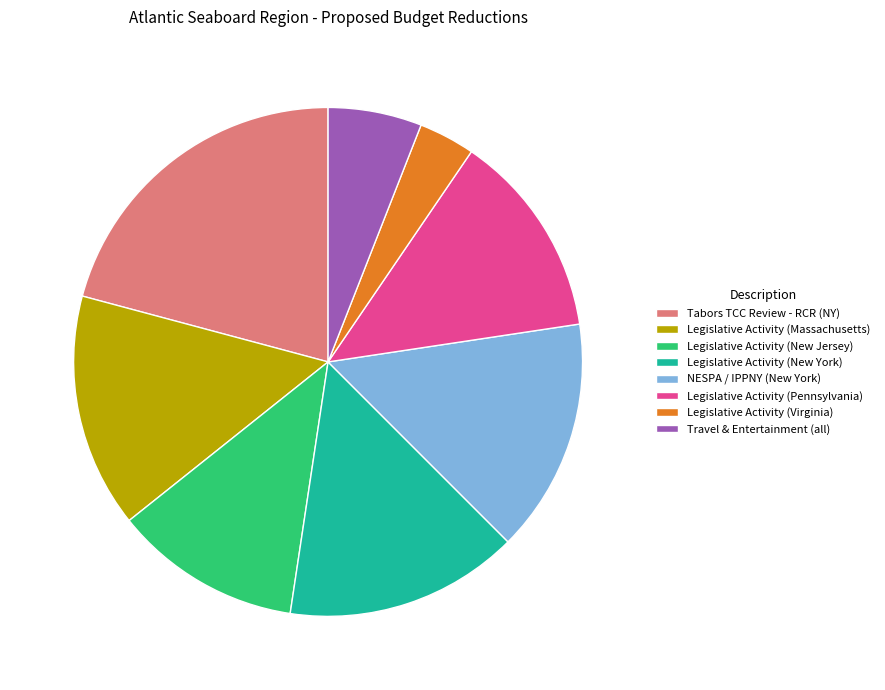

How many slices are in this pie chart?

8